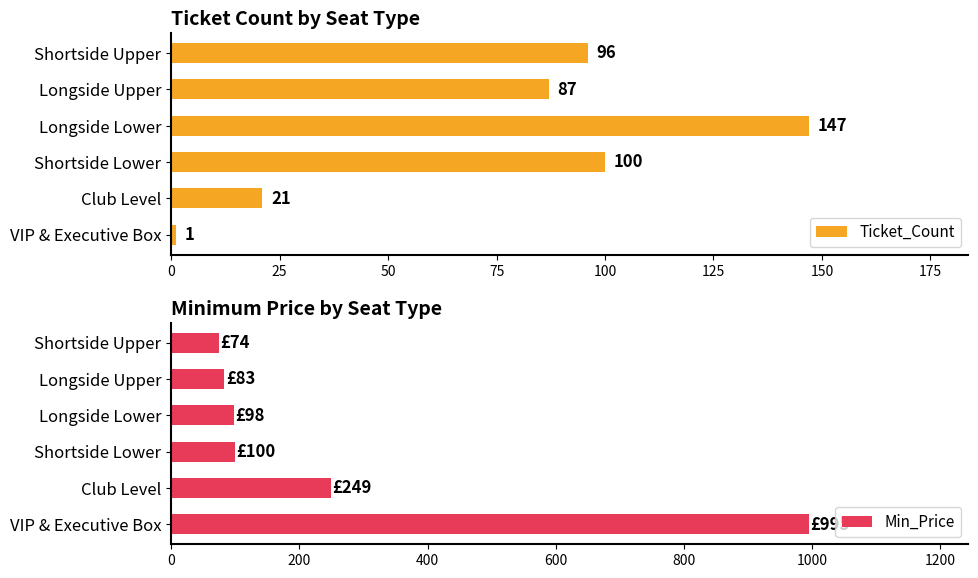

Reading left to right, list all the values displayed in this chart.

Ticket_Count: 96	87	147	100	21	1
Min_Price: 74	83	98	100	249	995